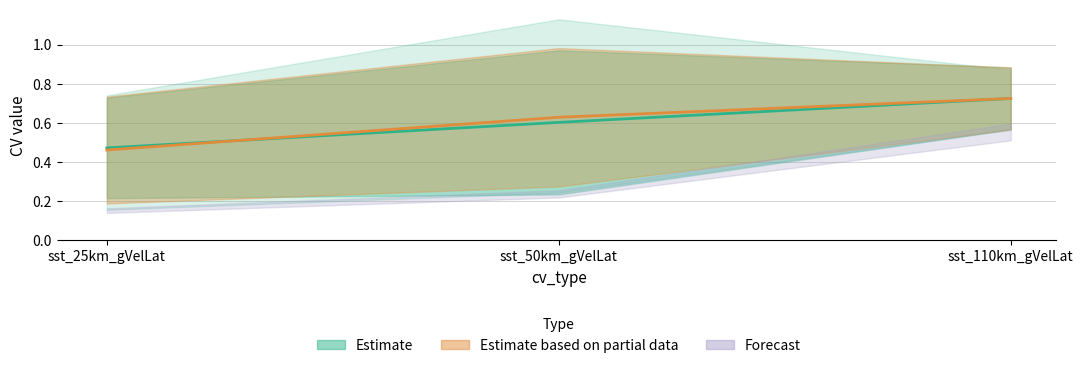

What is the label of the 2nd point from the right?

sst_50km_gVelLat